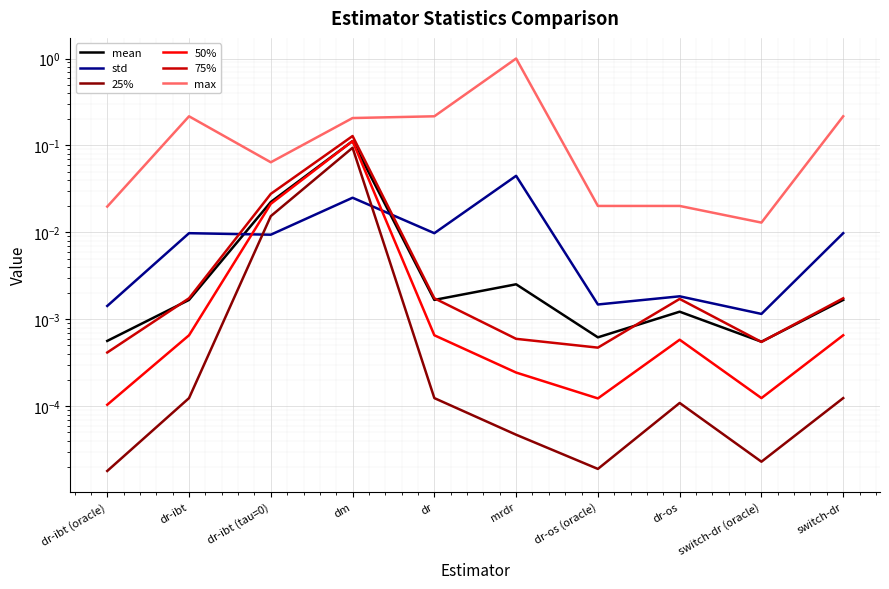

Is it true that 75% equals 0.0 at dr-os (oracle)?

True